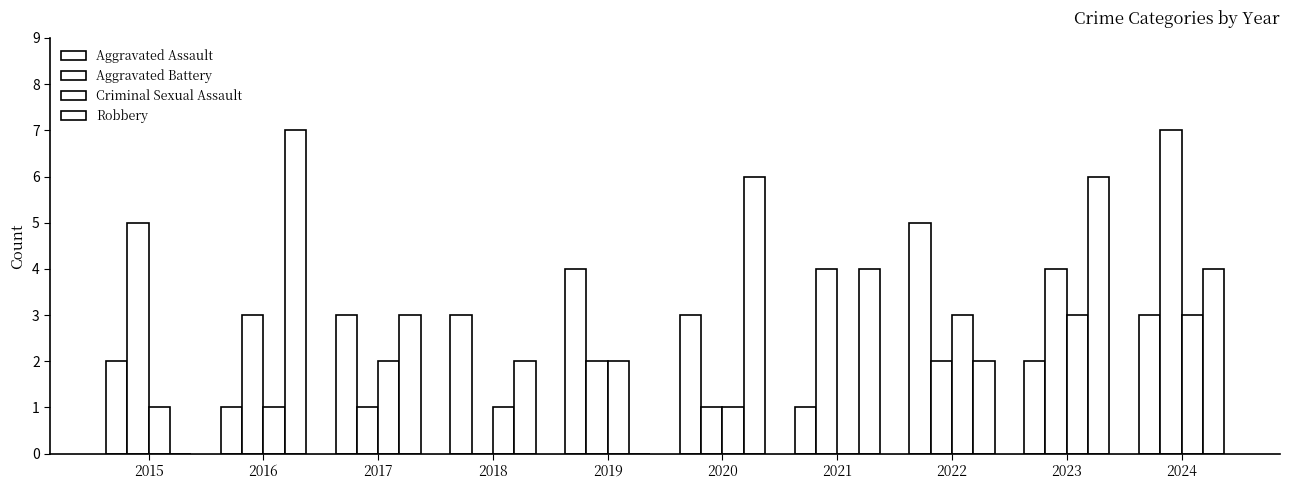

How many Aggravated Assault values are between 2 and 3?

6